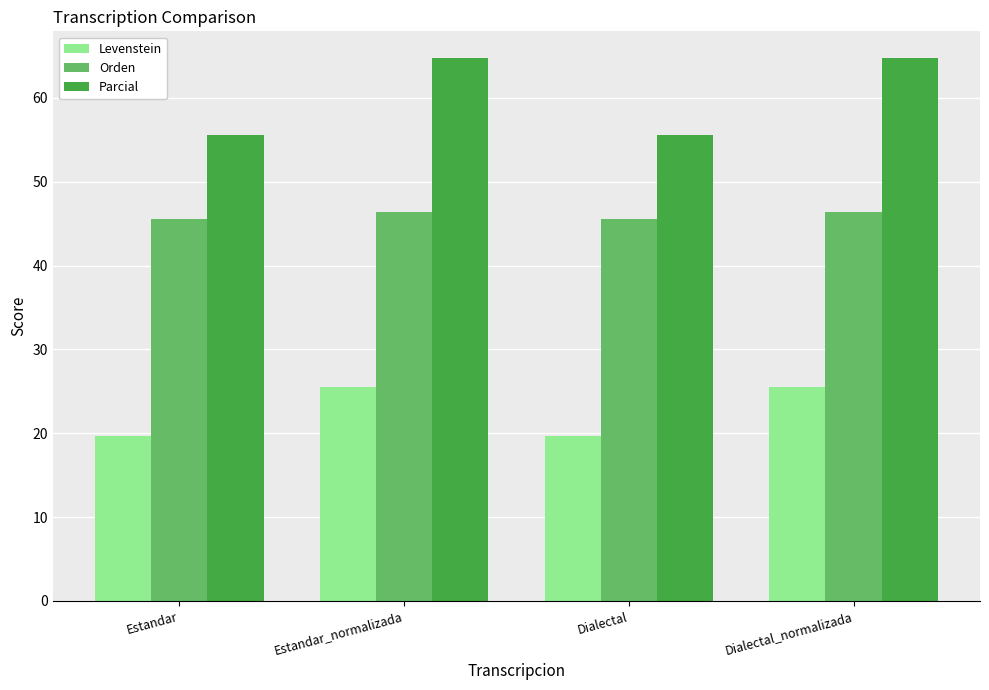

What is the greatest value displayed?

64.7